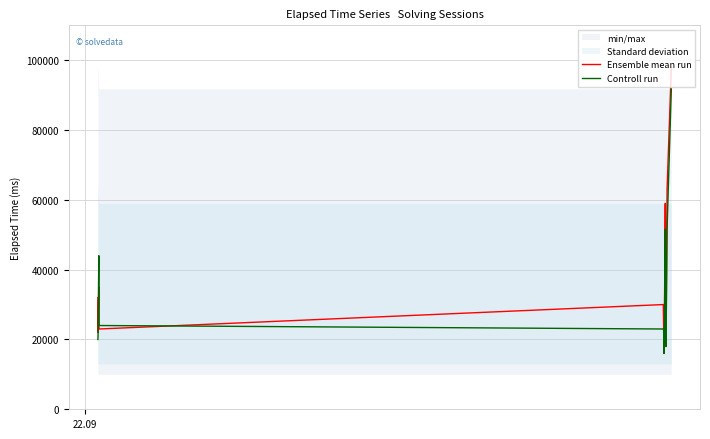

What is the minimum value shown in the chart?

16000